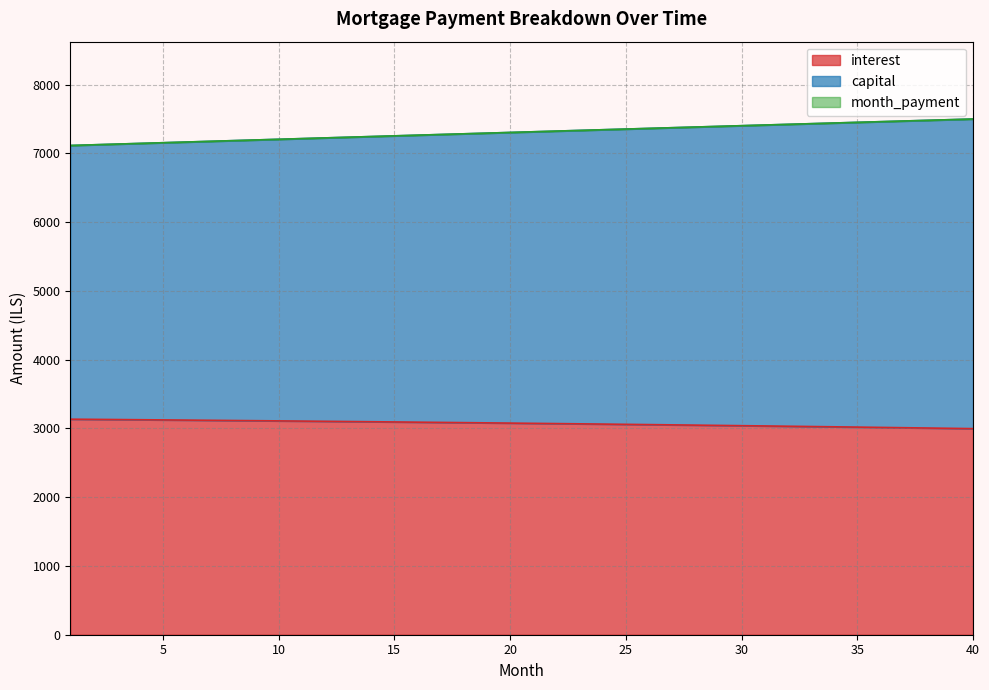

True or false: interest and month_payment cross at least once.

False